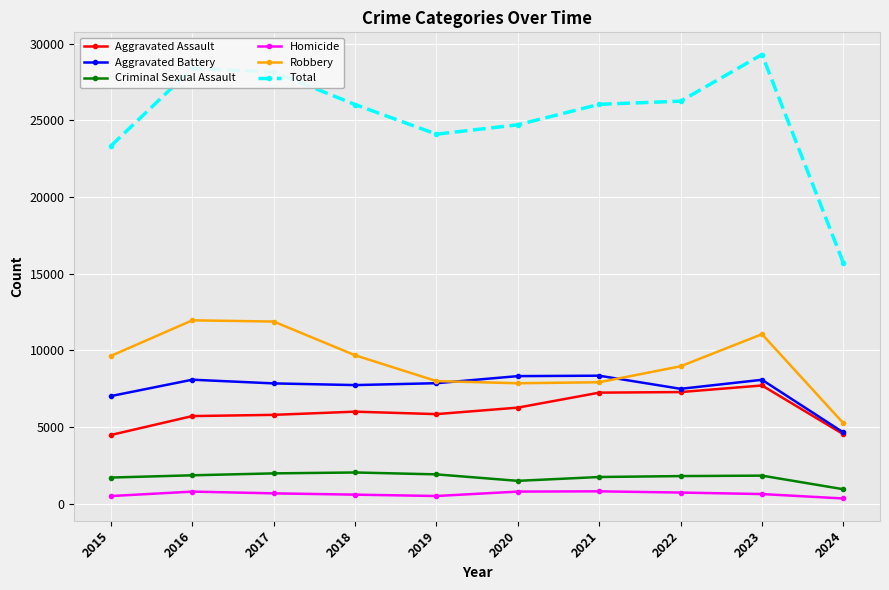

Which series has the largest range (max minus min)?

Total